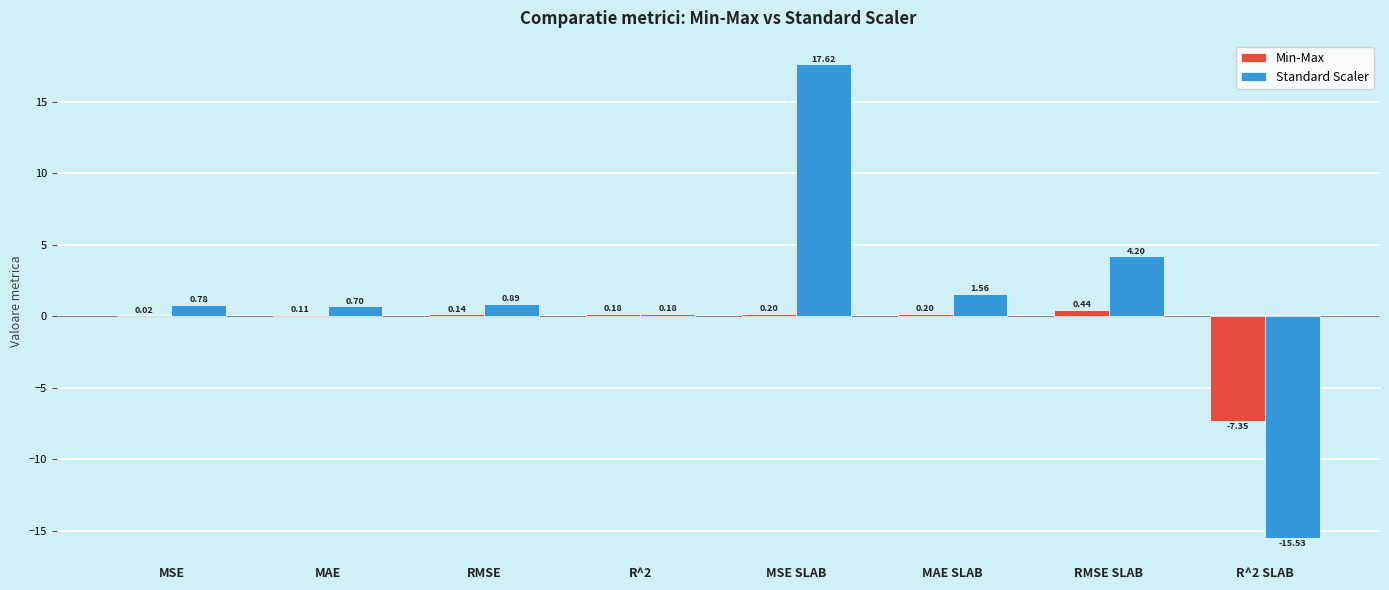

Where is Min-Max nearest to the value -3?

MSE